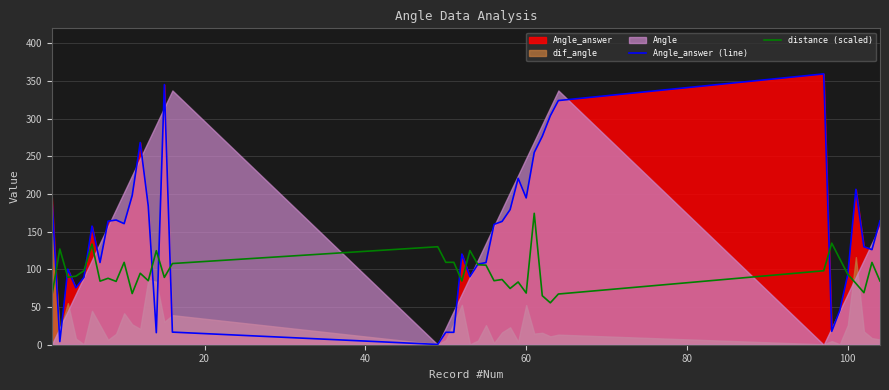

What is the value of the distance (scaled) point at the 11th from the left?

67.9